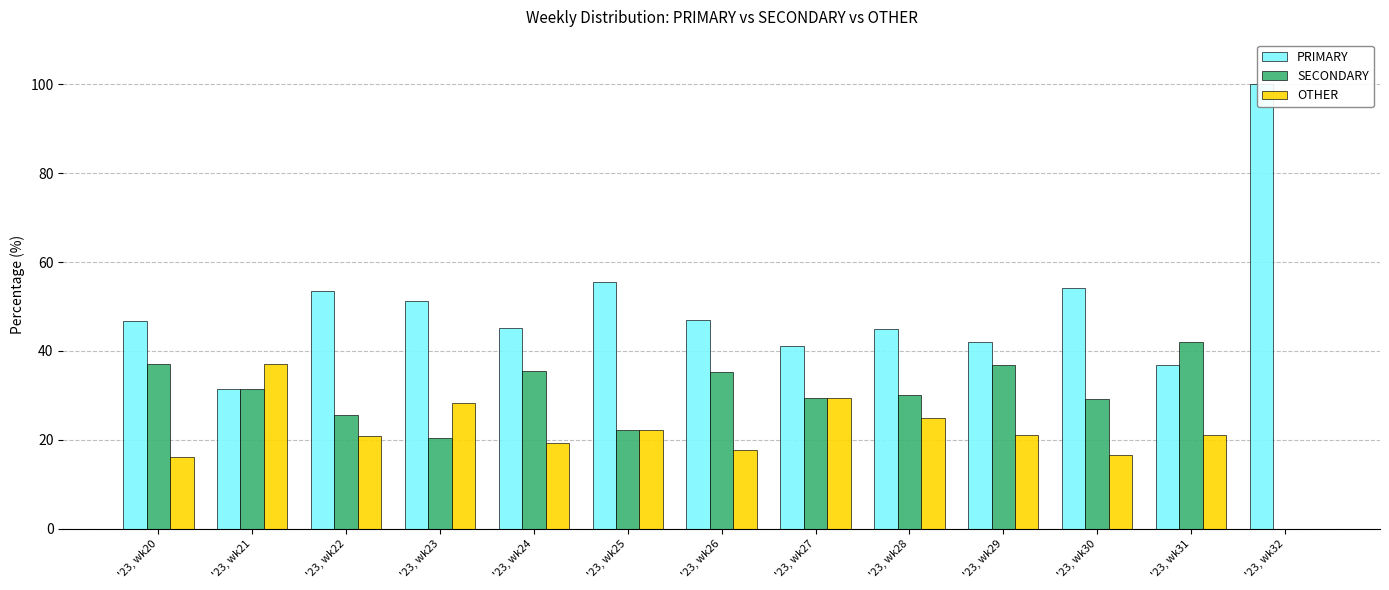

Reading left to right, what are all the values shown in this chart?

PRIMARY: 46.8	31.5	53.5	51.3	45.2	55.6	47.1	41.2	45.0	42.1	54.2	36.8	100.0
SECONDARY: 37.1	31.5	25.6	20.5	35.5	22.2	35.3	29.4	30.0	36.8	29.2	42.1	0.0
OTHER: 16.1	37.0	20.9	28.2	19.4	22.2	17.6	29.4	25.0	21.1	16.7	21.1	0.0